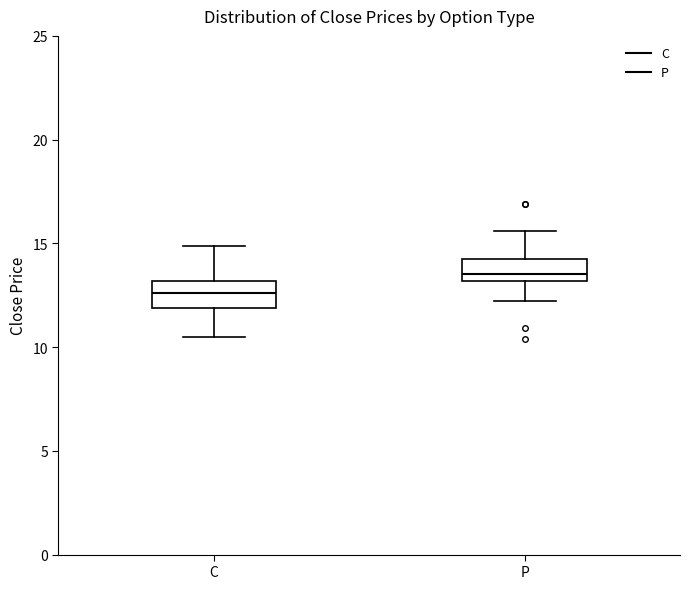

Reading left to right, read every box against the y-axis: the position of its median line, the range the box covers, and the ends of its whiskers. The values are not printed on the chart, so give them approximately, as read against the axis.

C: median 12.5, box 12.0 to 13.0, whiskers 10.5 to 15.0
P: median 13.5, box 13.0 to 14.5, whiskers 12.0 to 15.5